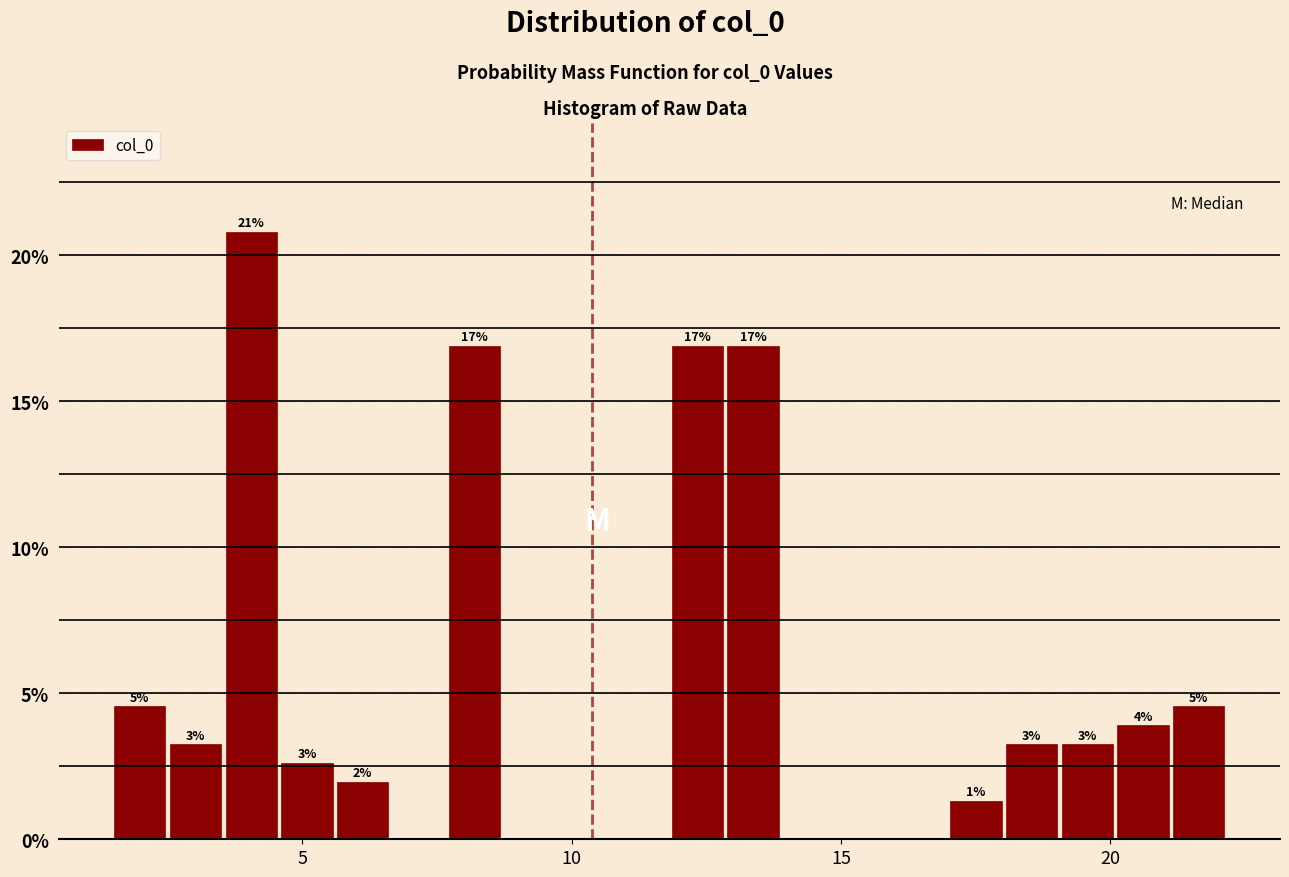

Around what value on the x-axis is the tallest bar? Give the approximate position of its centre, as read against the axis.

4.0